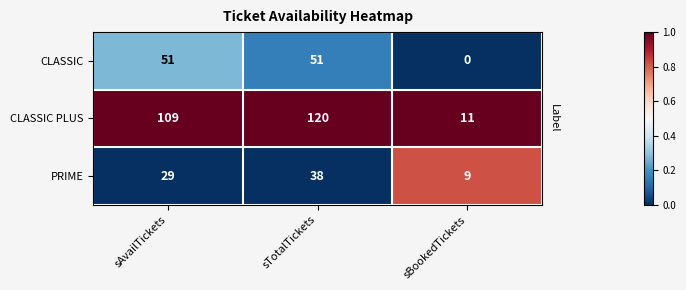

Which series has the largest range (max minus min)?

CLASSIC PLUS